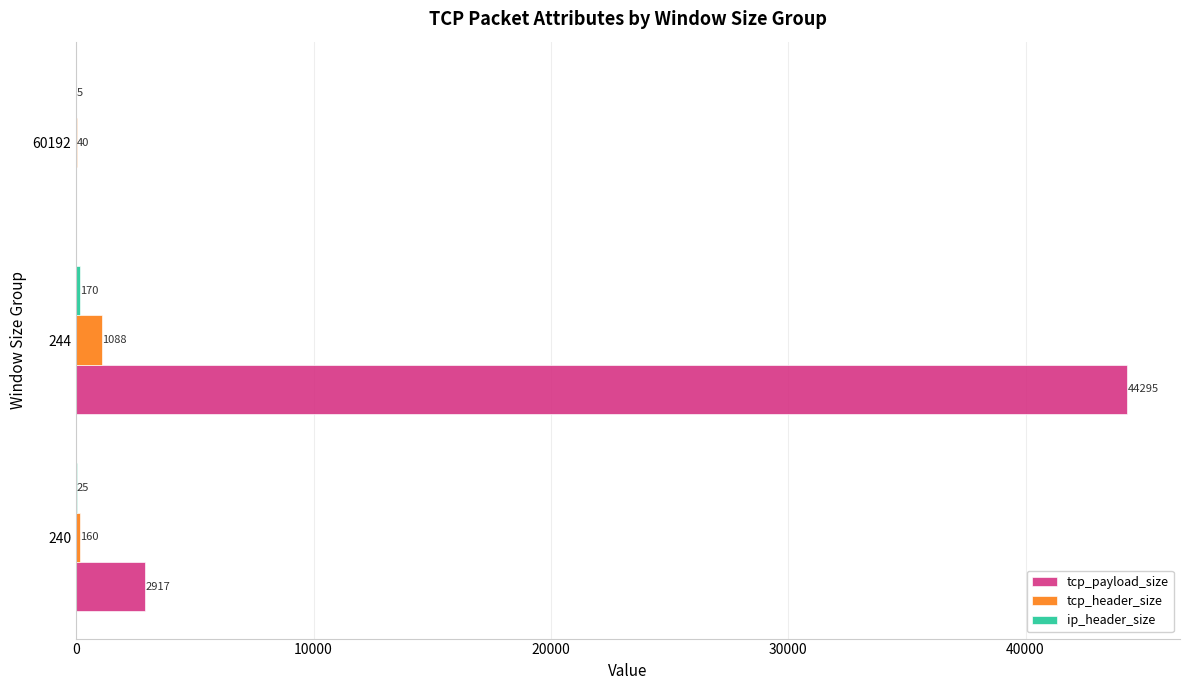

Between 240 and 60192, which series saw the biggest shift?

tcp_payload_size